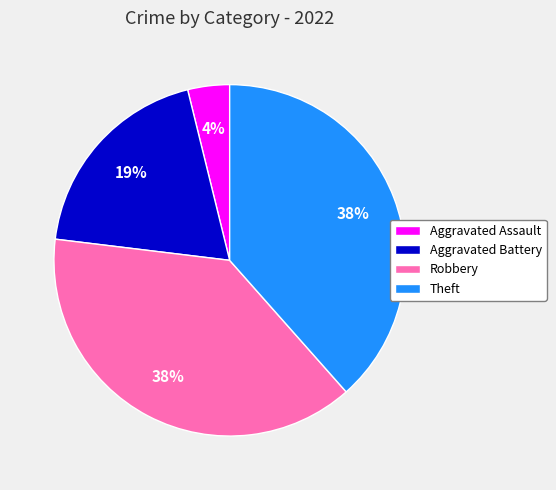

To the nearest percent, what is the difference between the Theft and Aggravated Battery slice percentages?

19%